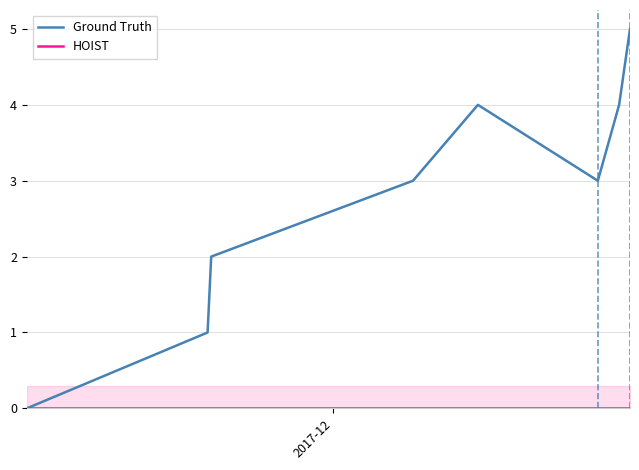

Which series has the largest total across all categories?

Ground Truth